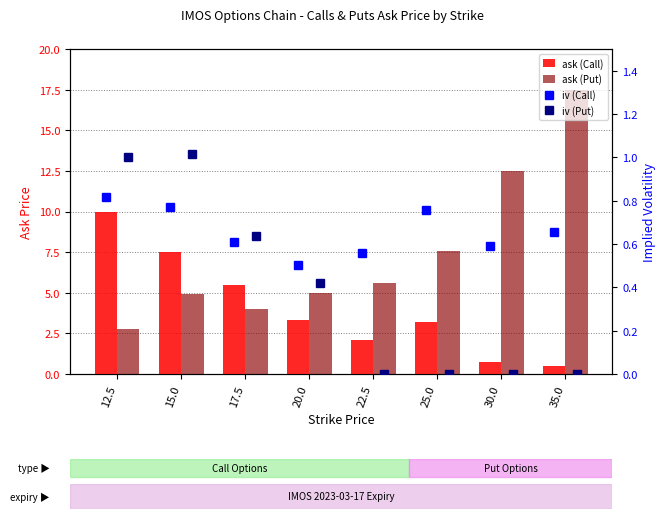

What is the maximum value for iv (Call)?

0.8